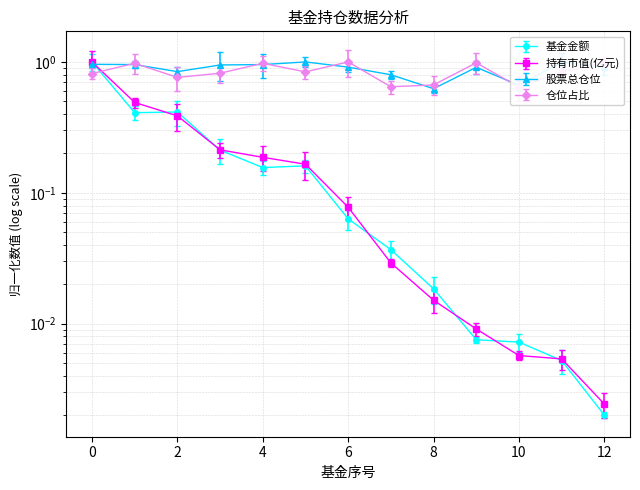

Which series has the largest total across all categories?

股票总仓位